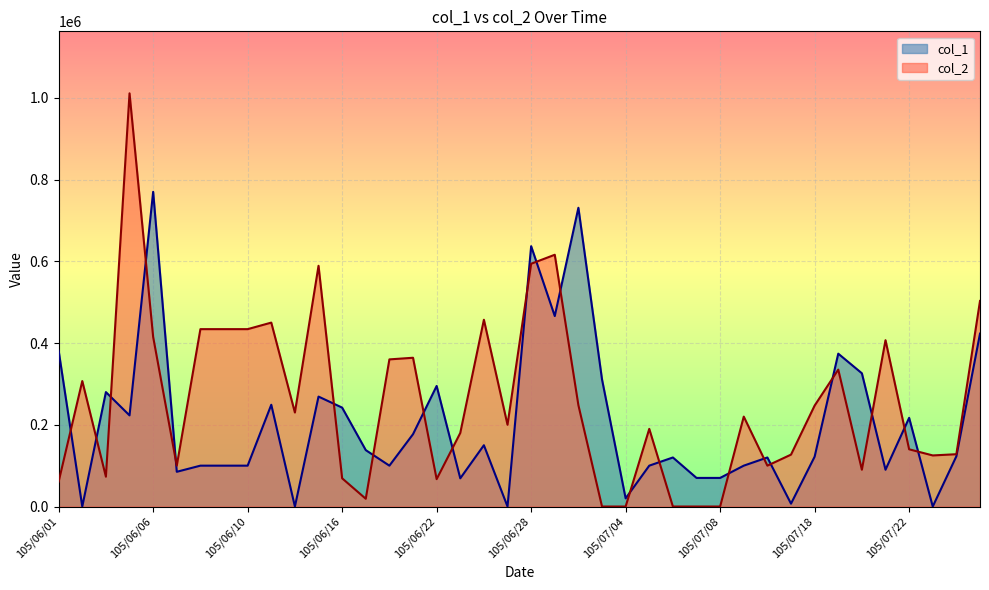

List the series in order of their peak value, highest first.

col_2, col_1